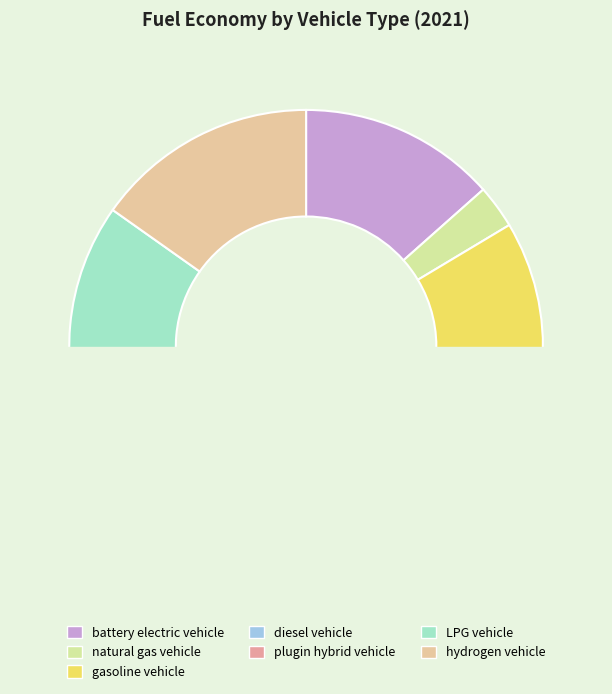

What is the total percentage of plugin hybrid vehicle and battery electric vehicle?

21.5%